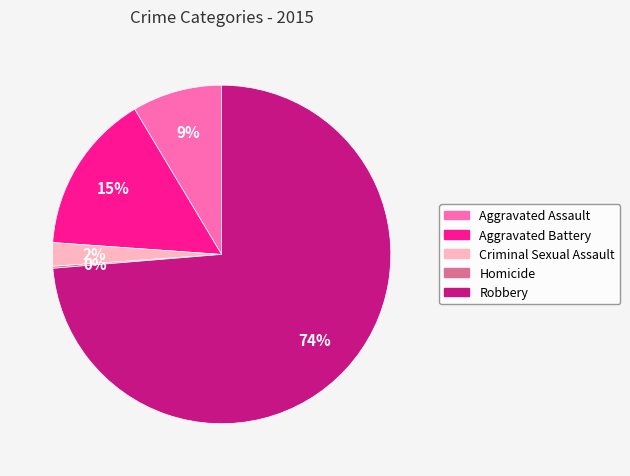

Is it true that Robbery is 69% of the pie?

False